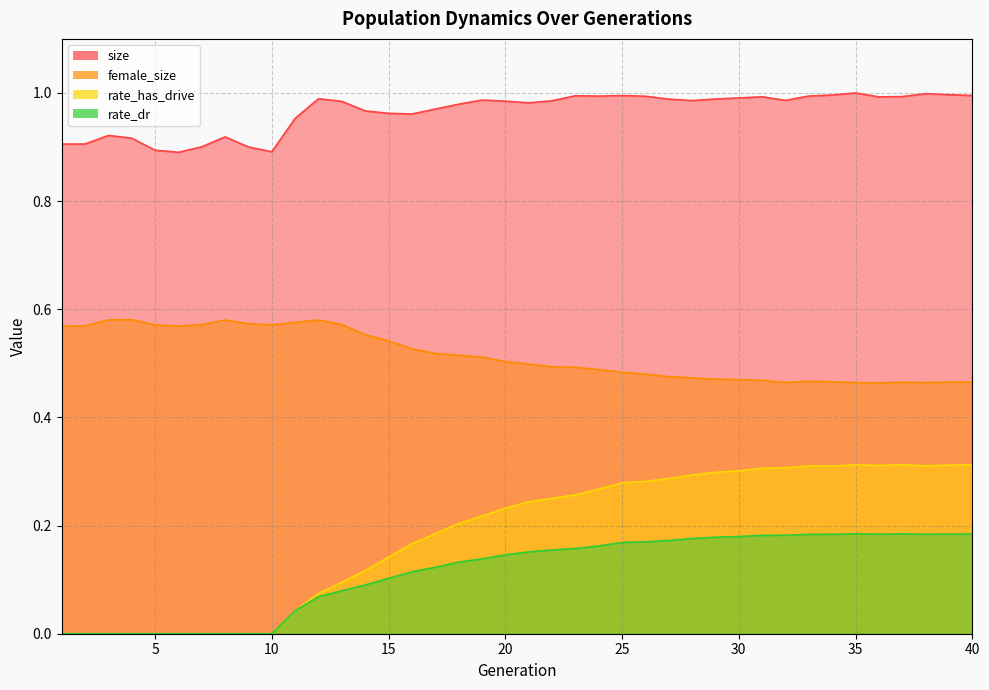

Does the chart display data point markers on the line(s)?

No